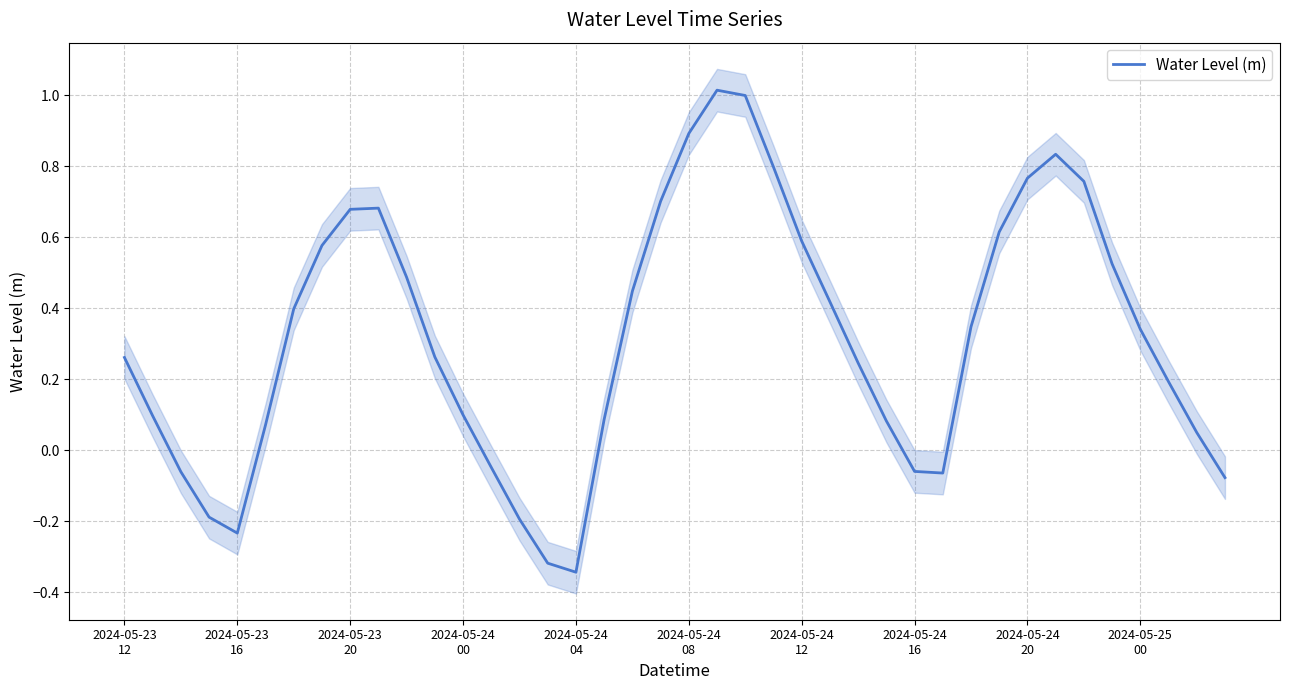

How many lines are shown in the chart?

1